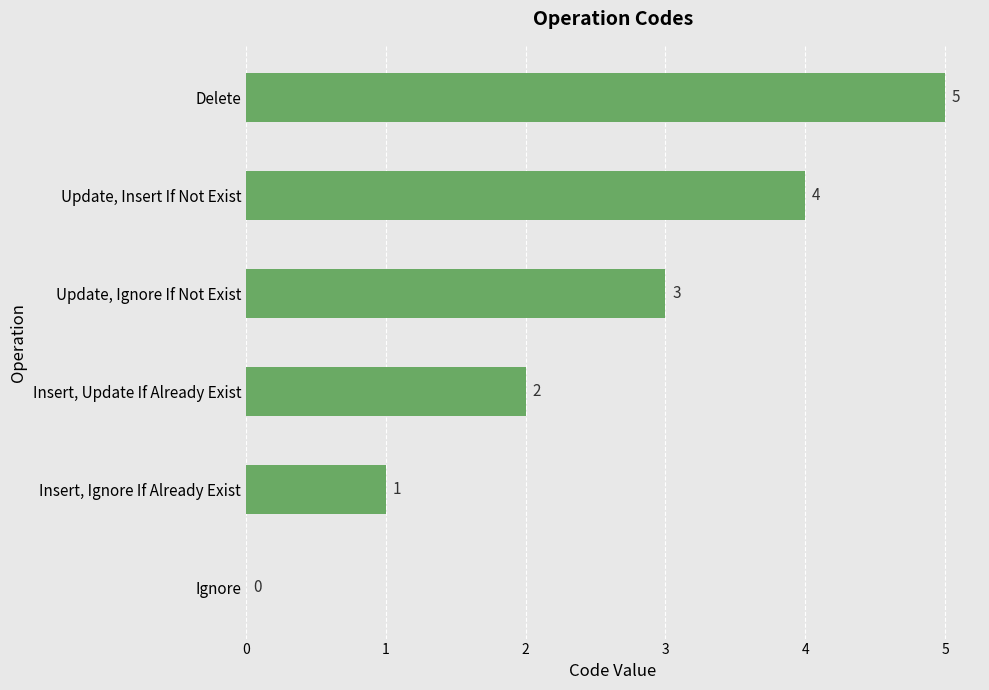

The value at Update, Insert If Not Exist is 4. True or false?

True